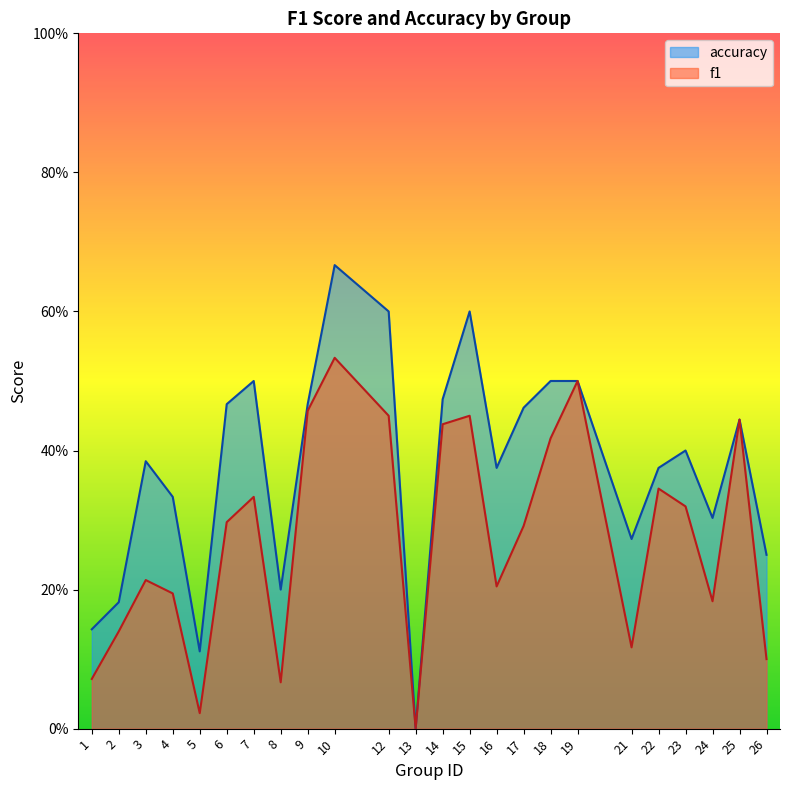

Which series changed the most between 12 and 24?

accuracy